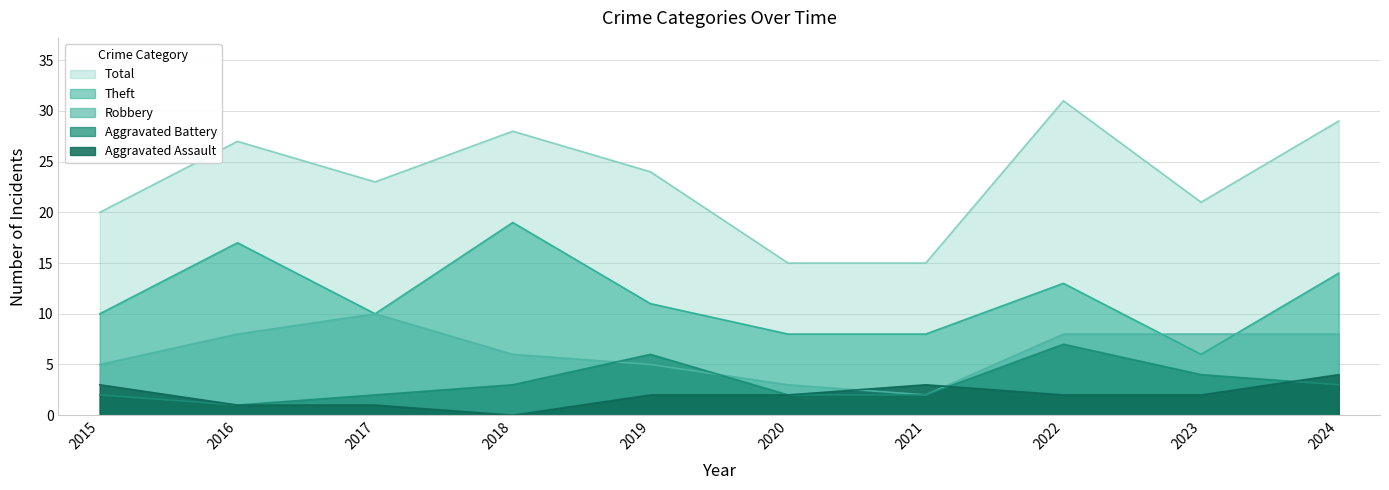

At which label does Robbery first exceed 8?

2017